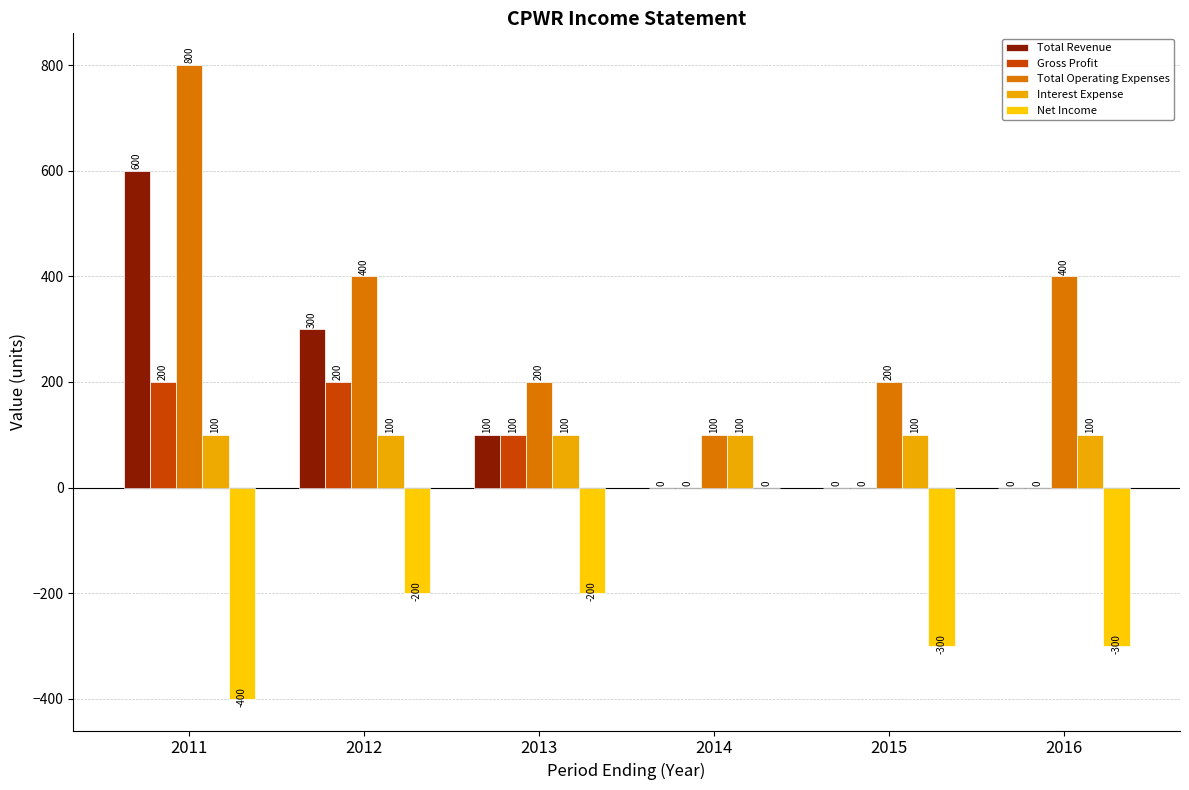

What is the value of the Total Operating Expenses bar at the 4th from the left?

100